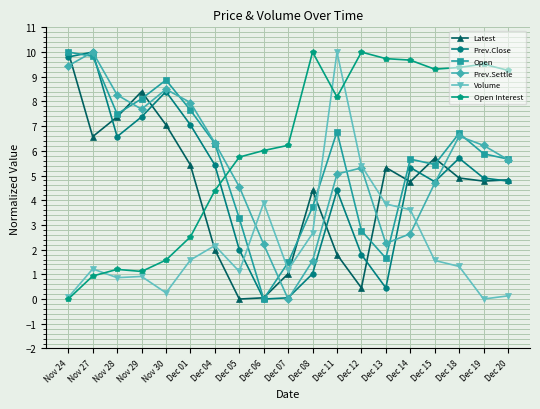

What is the label of the 8th point from the right?

Dec 11